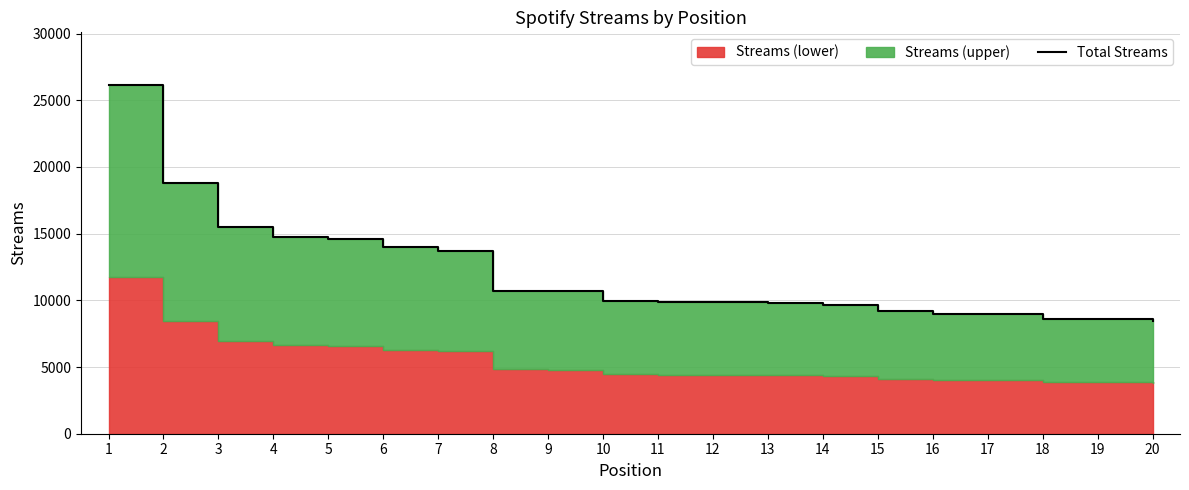

The chart shows a value of 13971 at 6. True or false?

True